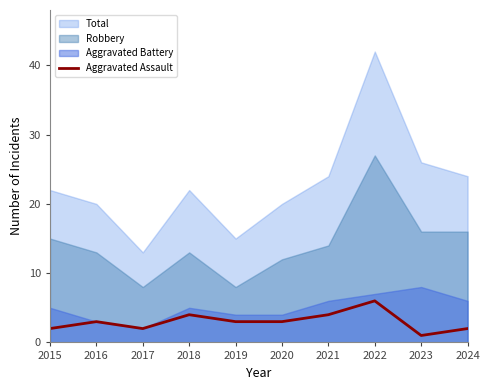

At which label does the data first exceed 3?

2018